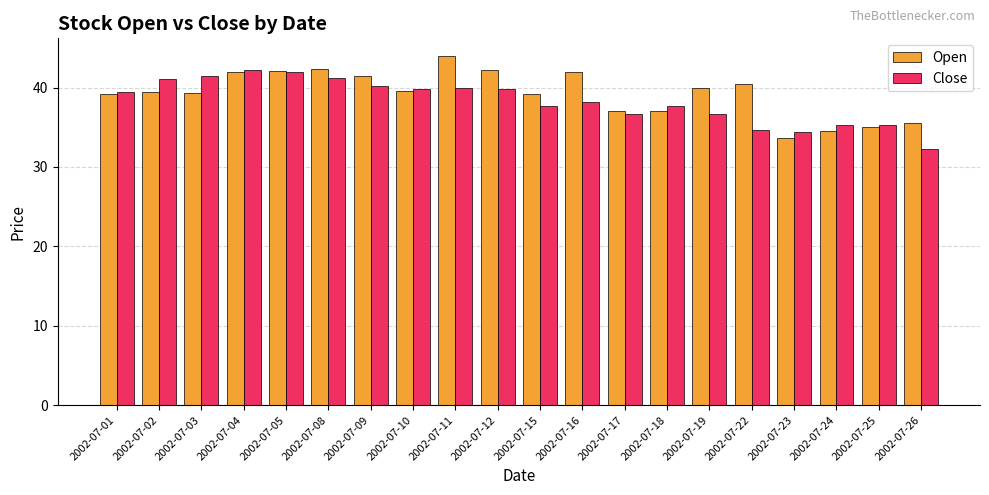

Which category has the lowest value across all series?

2002-07-26